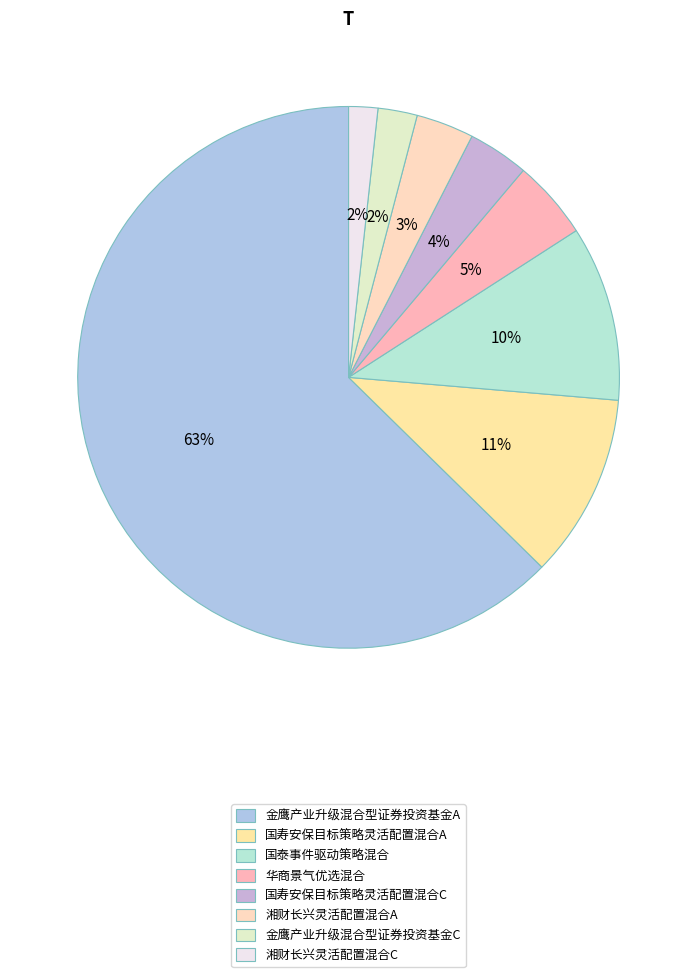

To the nearest percent, what is the combined percentage of 金鹰产业升级混合型证券投资基金C and 华商景气优选混合?

7%